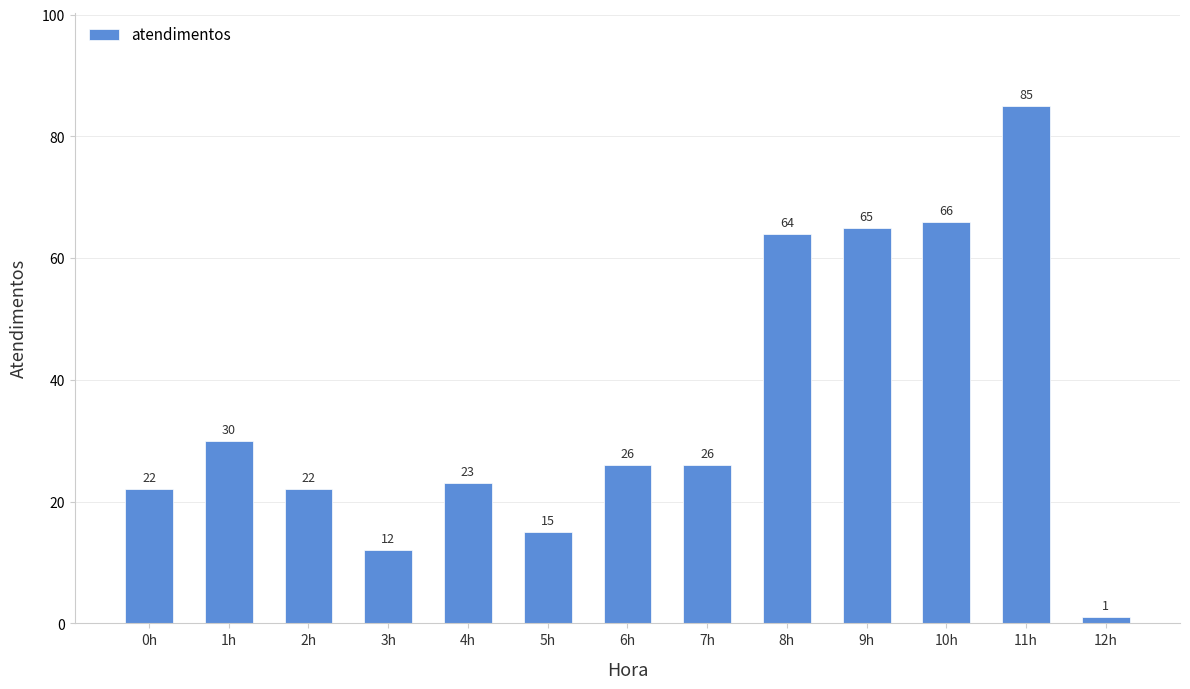

What is the difference between the second highest and second lowest values?

54